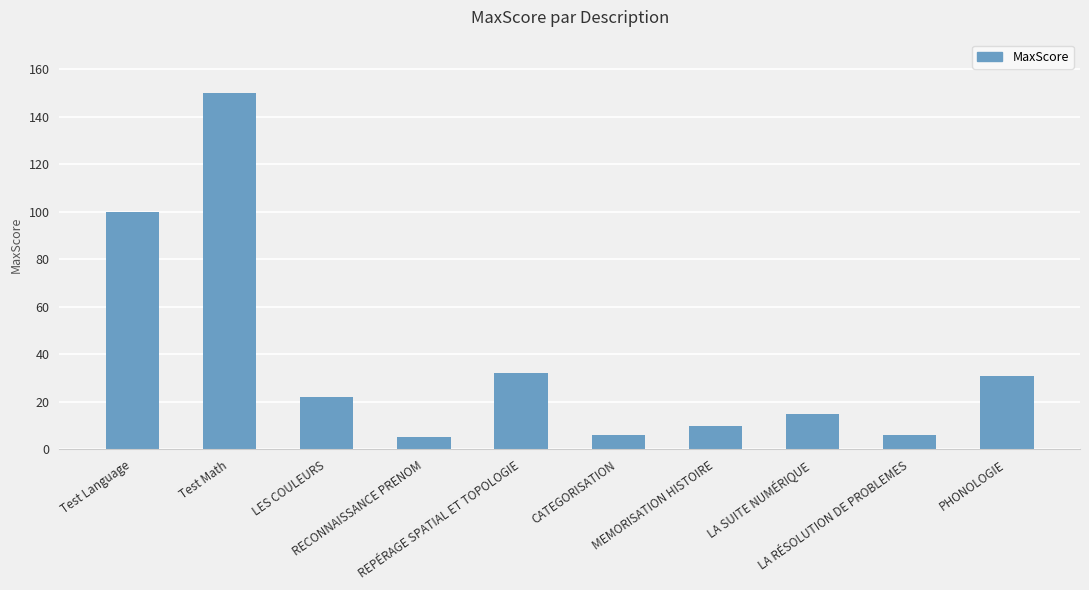

What is the difference between the maximum and minimum values?

145